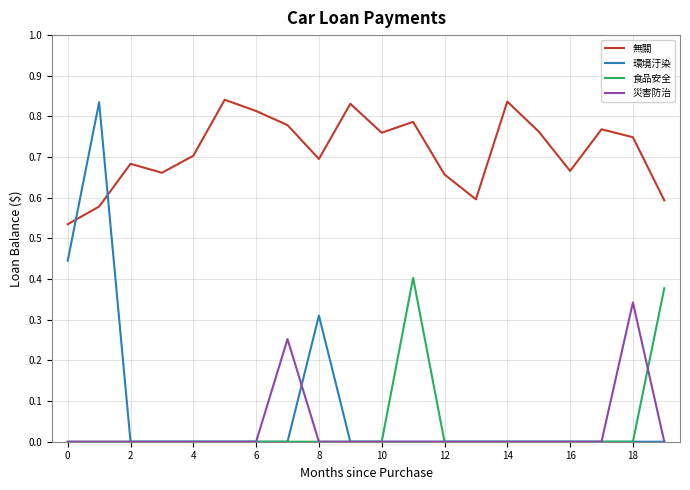

Which series has the largest total across all categories?

無關